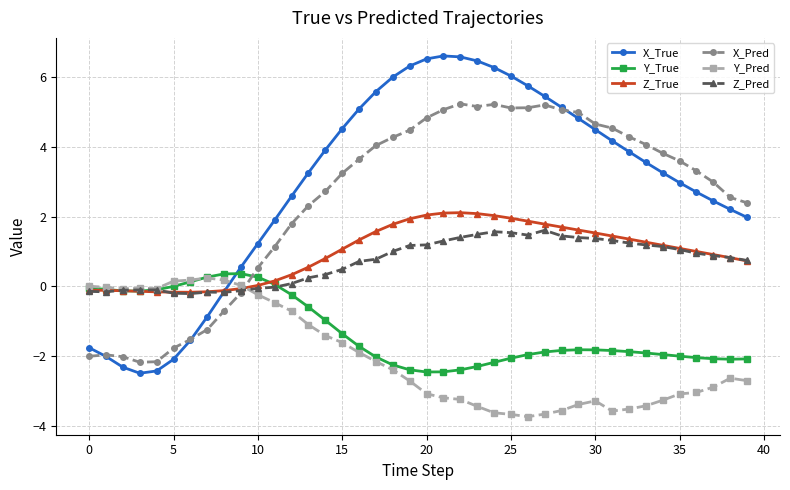

Which series ends up on top after the final intersection of X_Pred and Z_True?

X_Pred